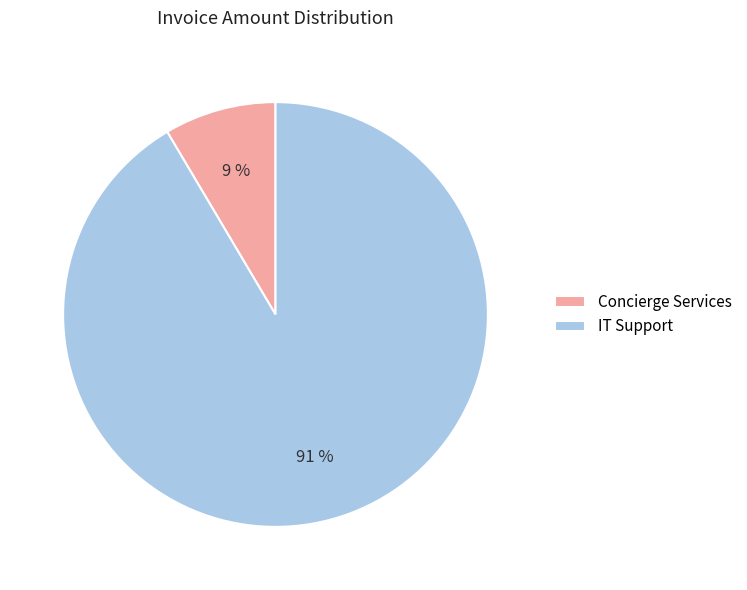

Is it true that IT Support is 91% of the pie?

True